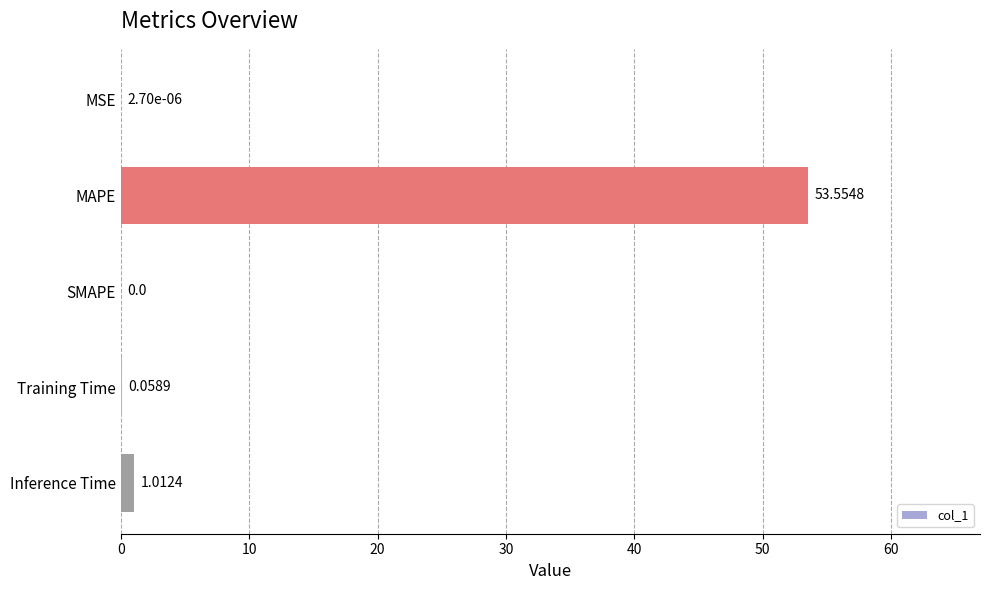

What is the sum of all values?

54.6